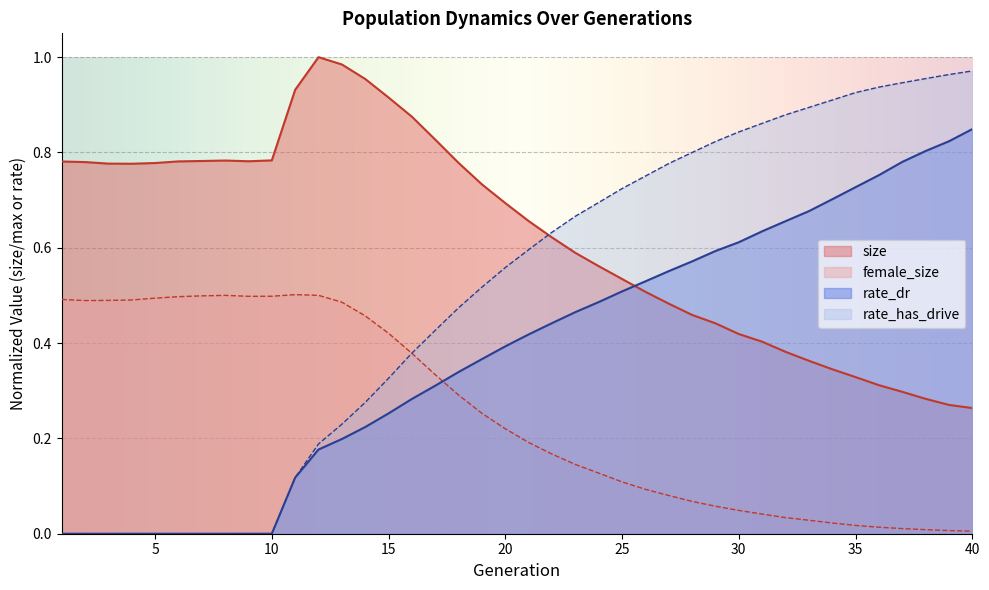

Is it true that female_size equals 0.5 at 16?

False